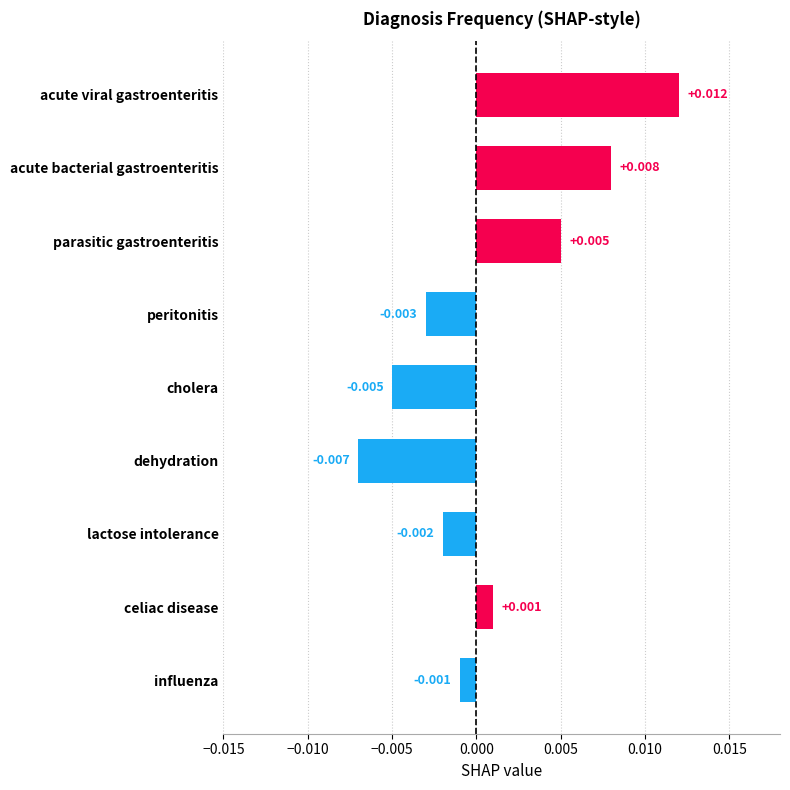

Which category has the highest value across all series?

acute viral gastroenteritis